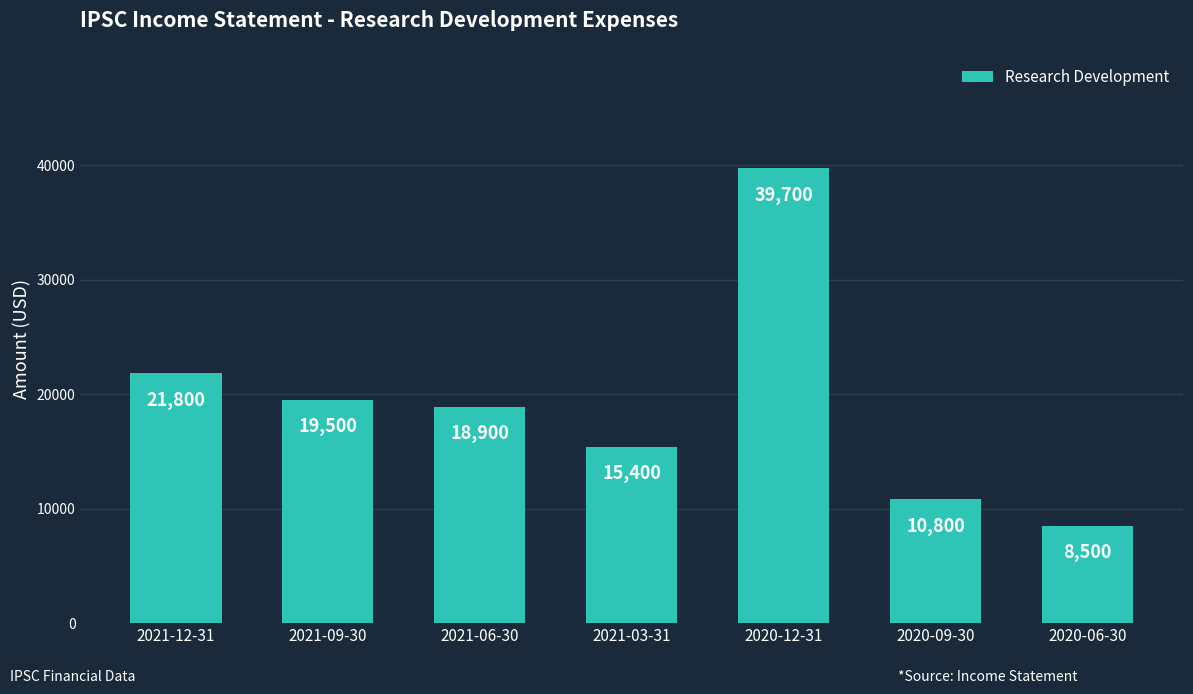

Between 2020-12-31 and 2021-03-31, which is larger?

2020-12-31